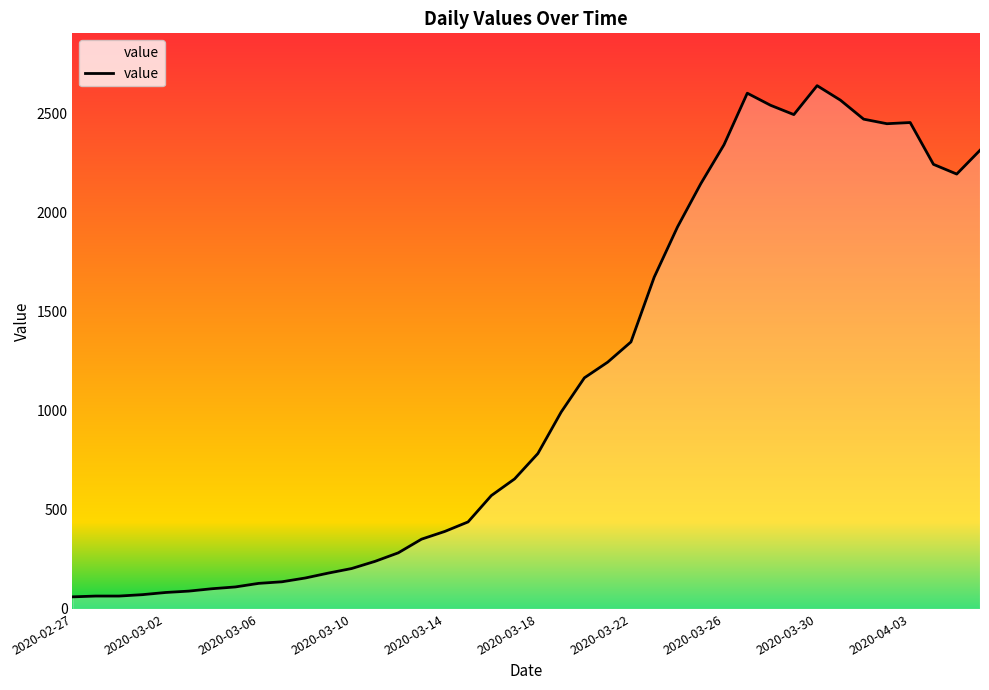

What is the value of the 5th point from the left?

83